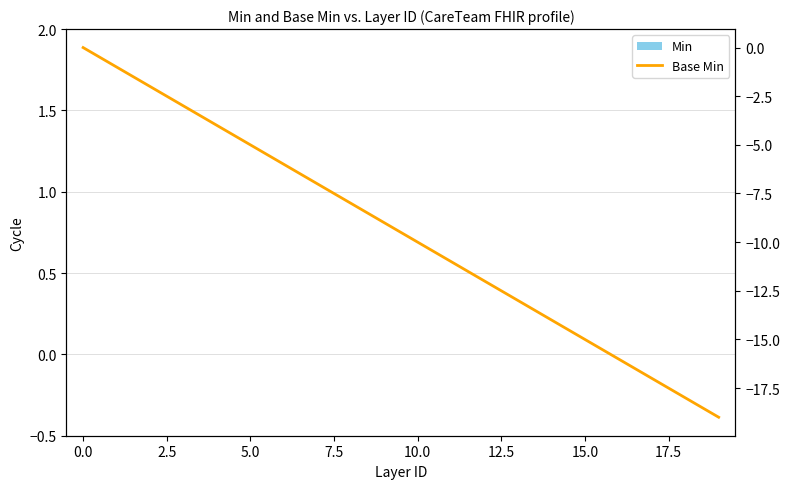

Reading right to left, what are all the values shown in this chart?

Min: 0	0	0	0	0	0	0	0	0	0	0	0	0	0	0	0	0	0	0	0
Base Min: -19	-18	-17	-16	-15	-14	-13	-12	-11	-10	-9	-8	-7	-6	-5	-4	-3	-2	-1	0